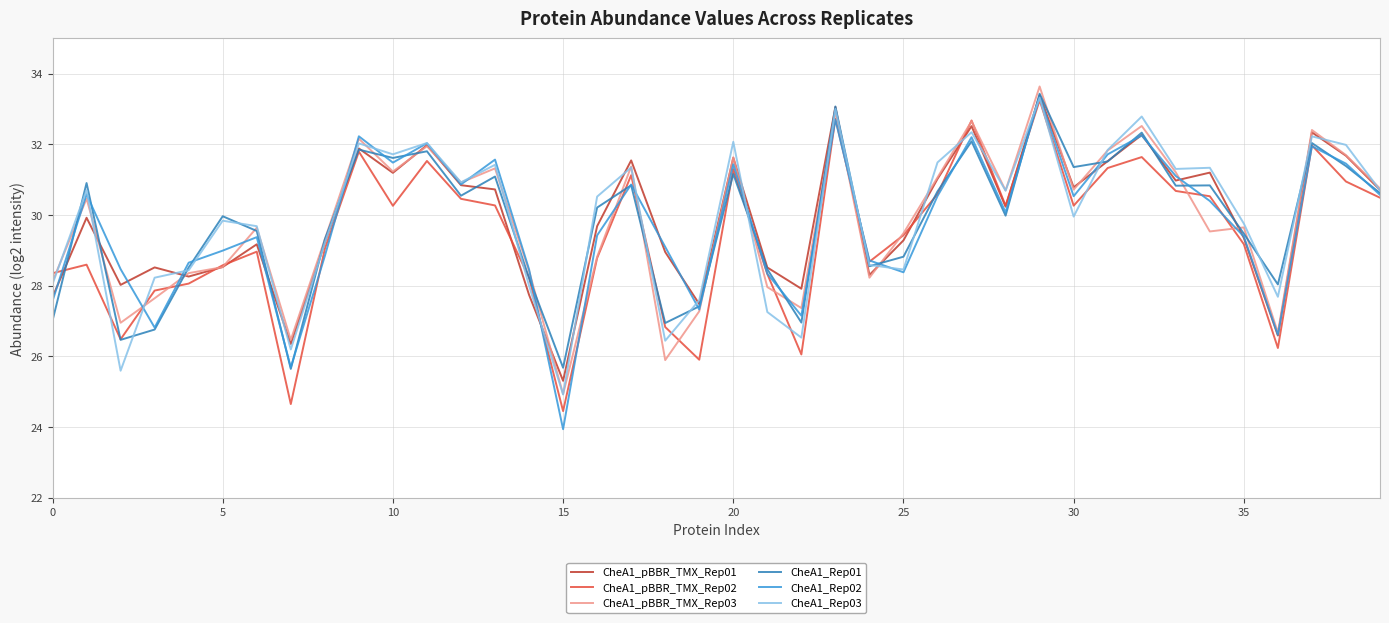

What is the highest value of the CheA1_Rep01 series?

33.4